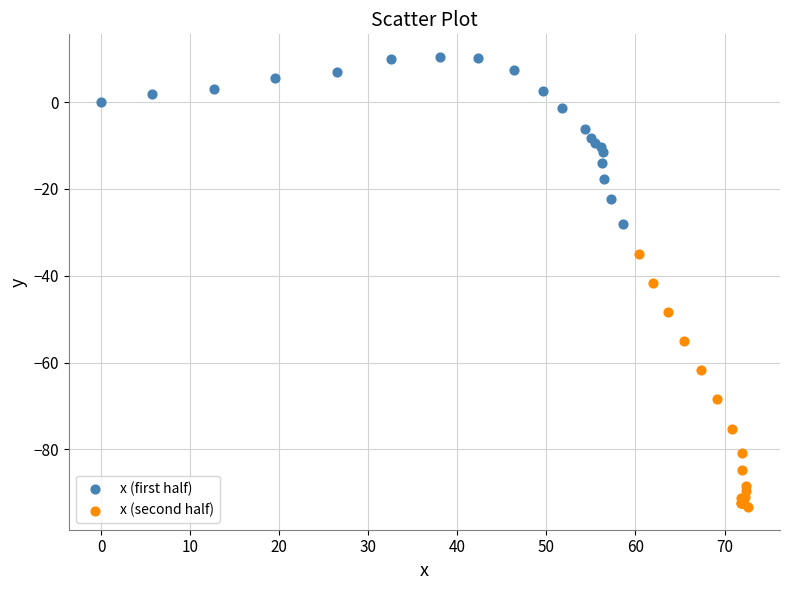

Which series contains the lowest Y value?

x (second half)